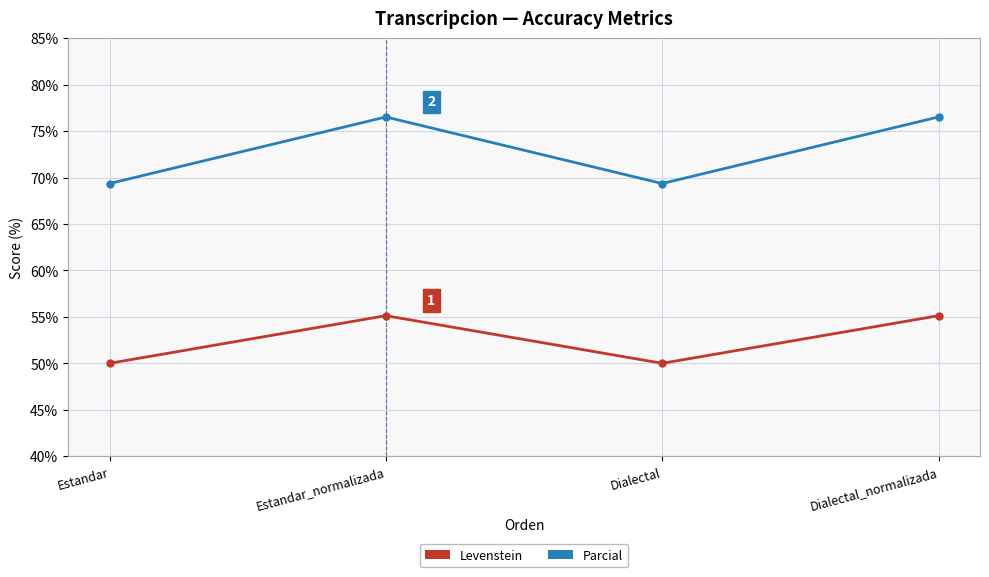

Rank the series by their average value, from lowest to highest.

Levenstein, Parcial